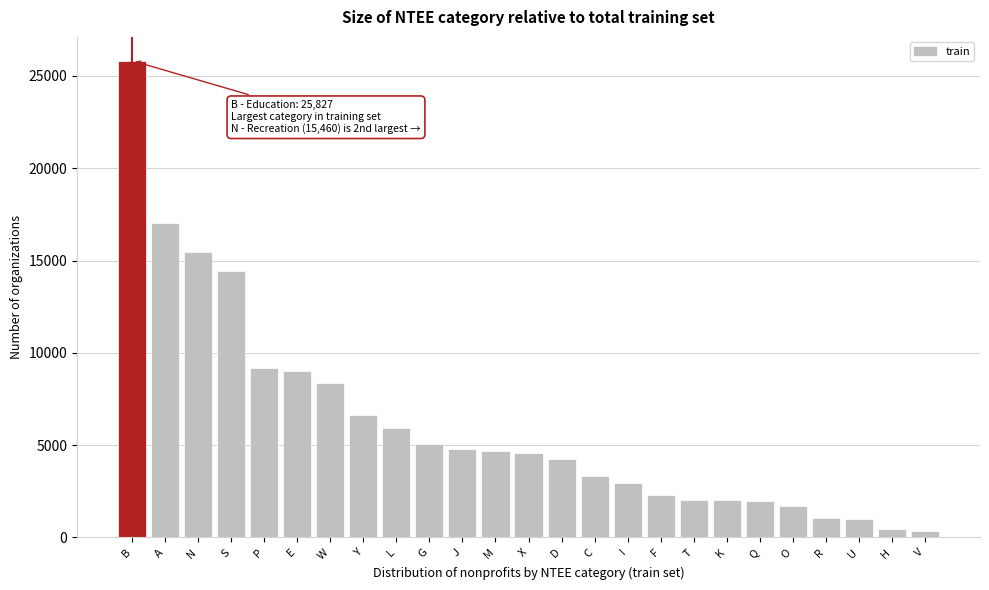

What is the average value?

6177